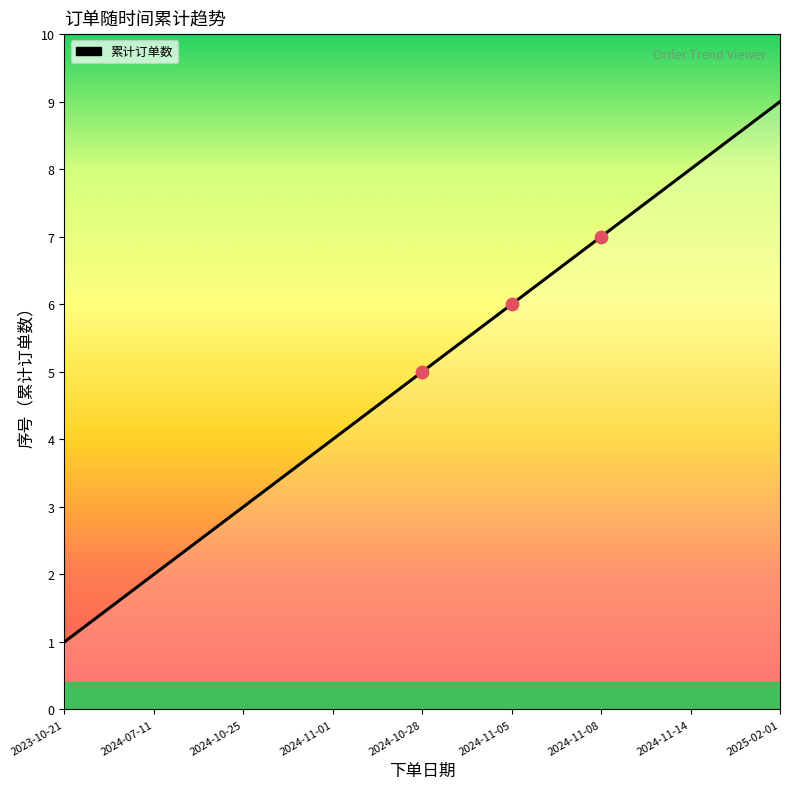

Which has a higher value, 2024-11-01 or 2024-10-28?

2024-10-28